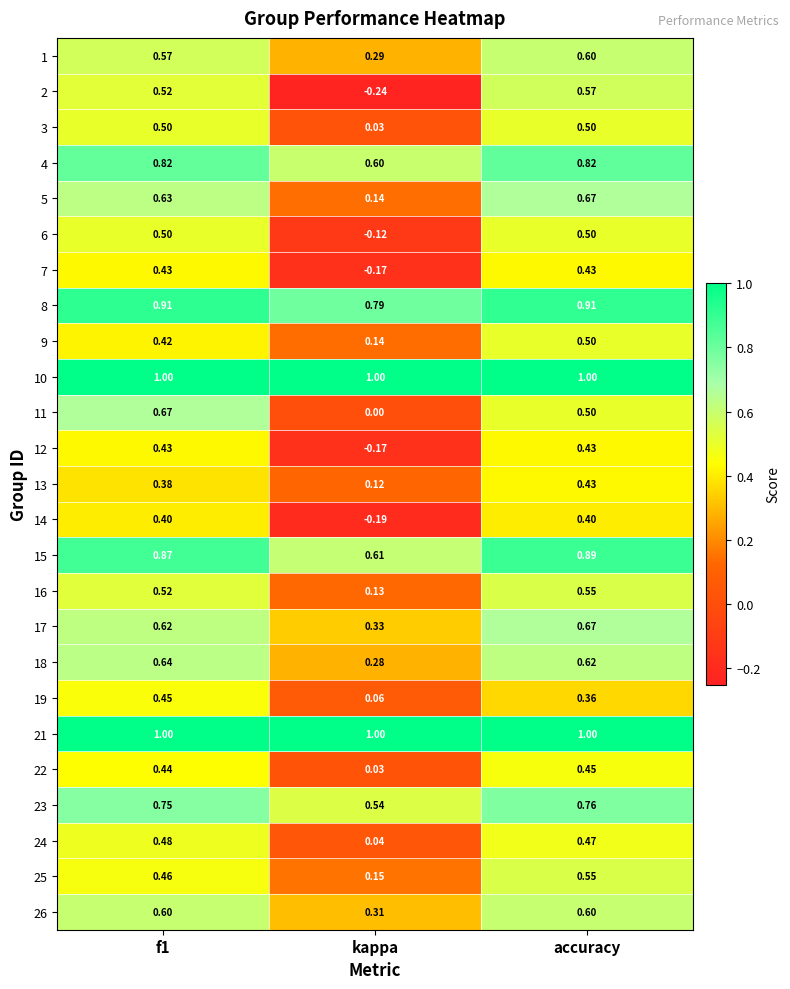

At which label is 11 closest to 0?

kappa